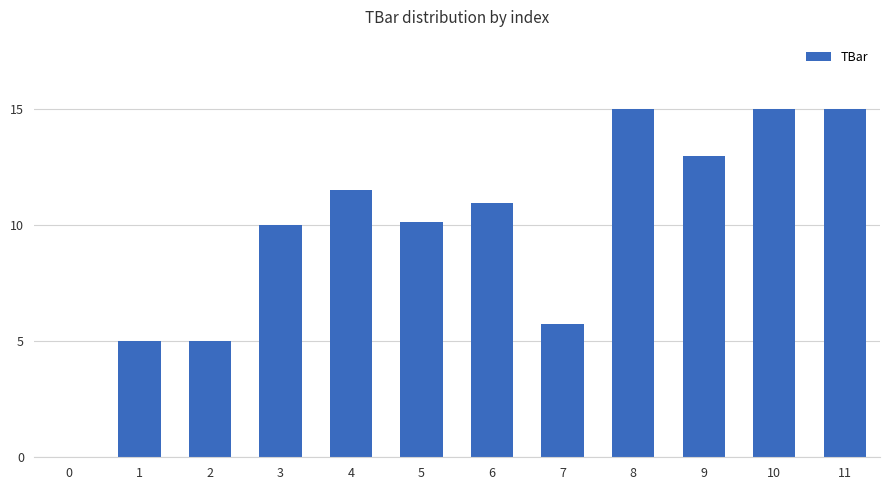

What is the sum of all values?

116.3